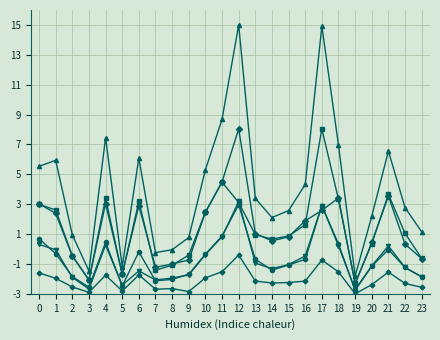

What is the total value across all series at 5?

-12.2